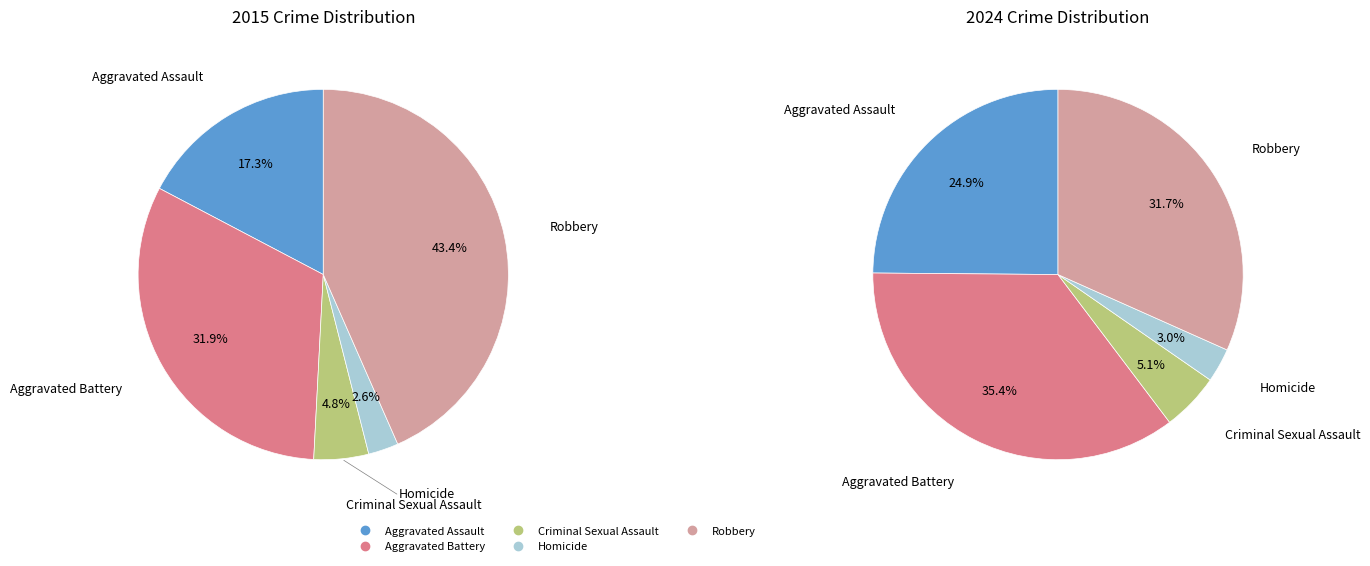

To the nearest percent, what portion does Aggravated Assault represent?

25%